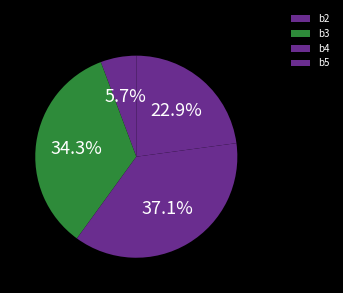

Count the number of slices in the pie.

4